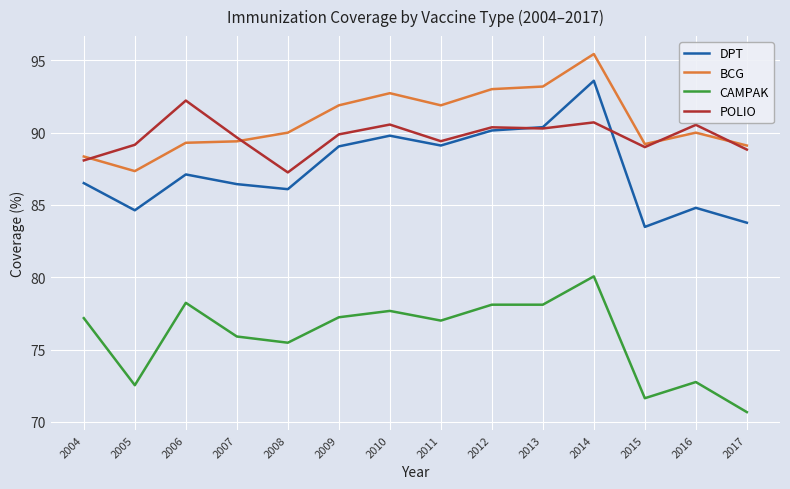

What is the difference between the maximum and minimum values in the BCG series?

8.1